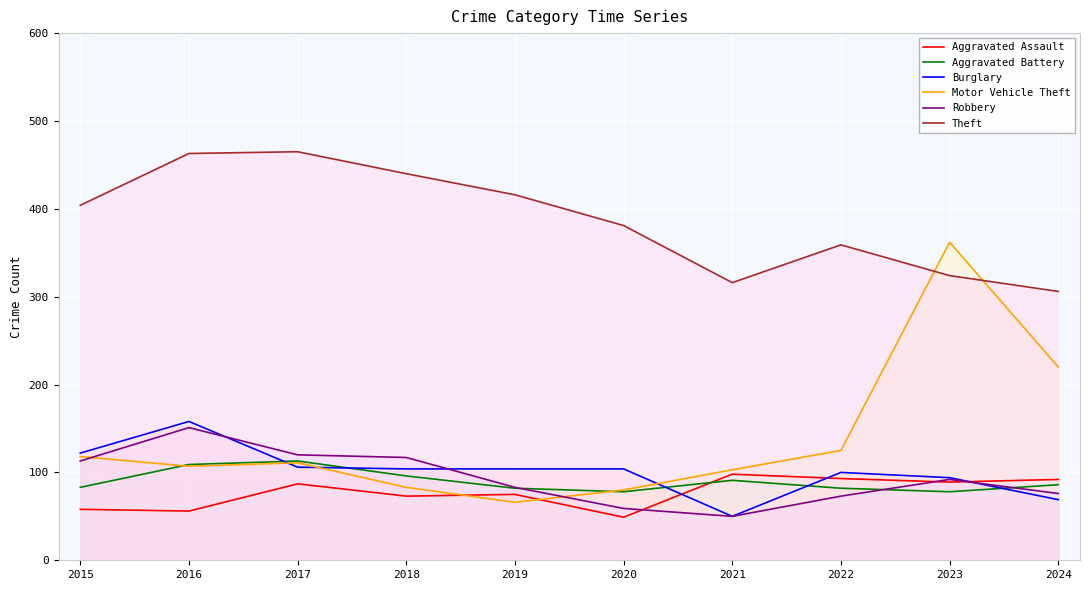

After their last crossing, which series has the higher values: Aggravated Battery or Robbery?

Aggravated Battery